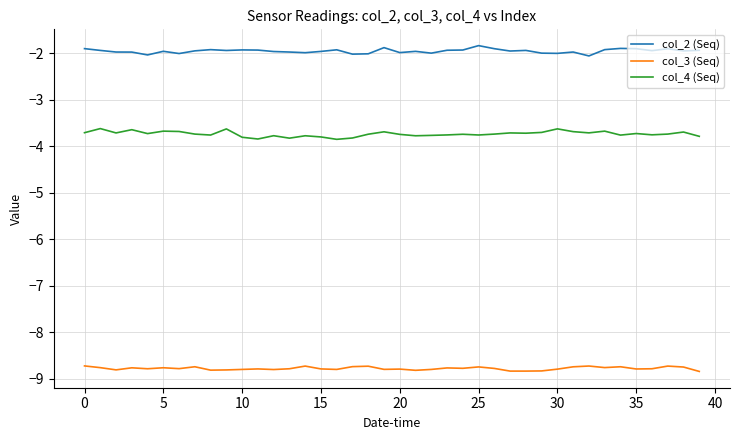

List the series in order of their overall mean, highest first.

col_2 (Seq), col_4 (Seq), col_3 (Seq)